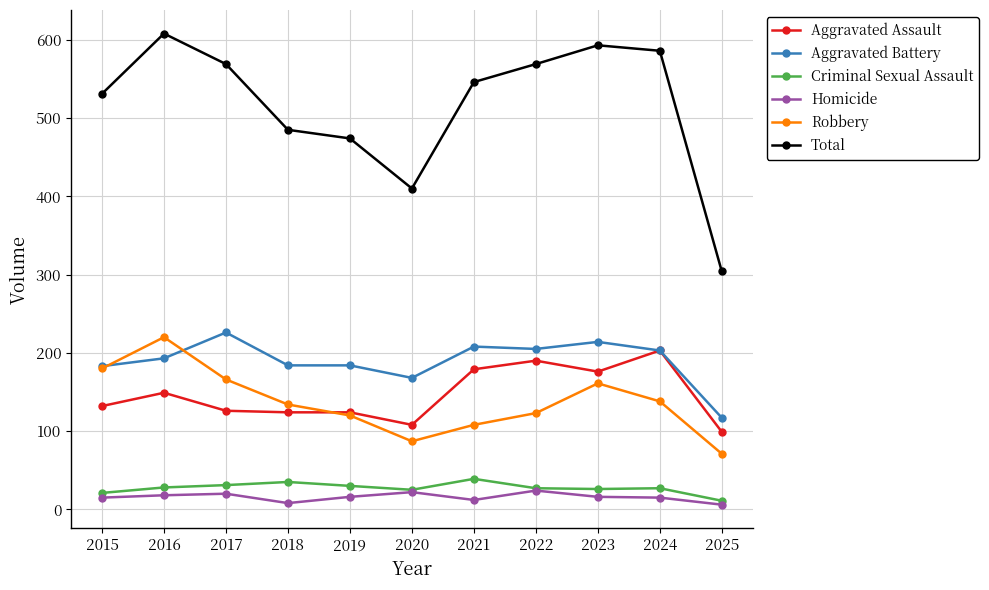

Which series has the largest range (max minus min)?

Total